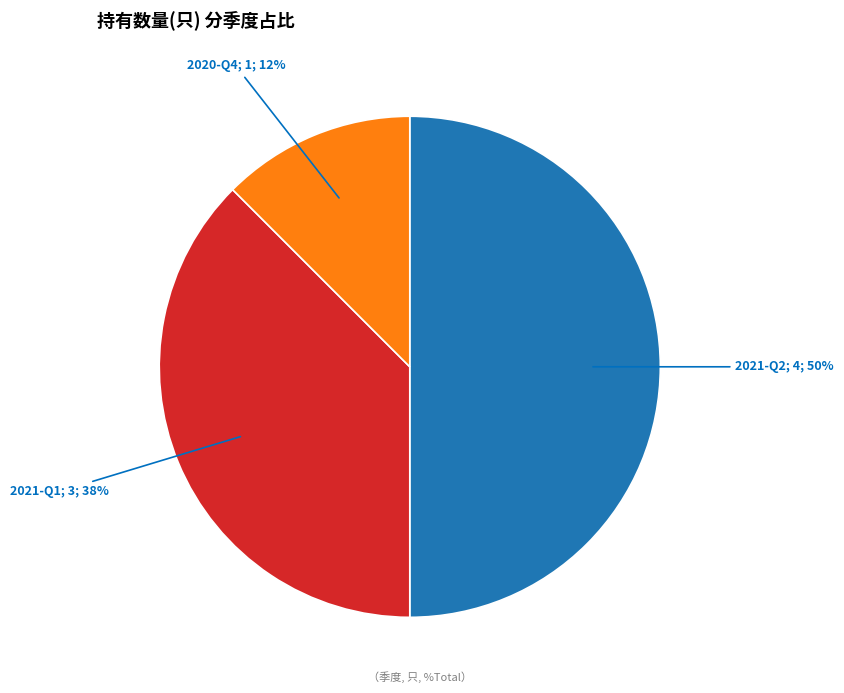

How many slices are in this pie chart?

3